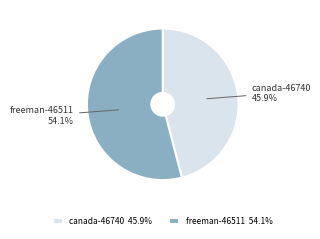

What percentage do freeman-46511 and canada-46740 together represent?

100.0%